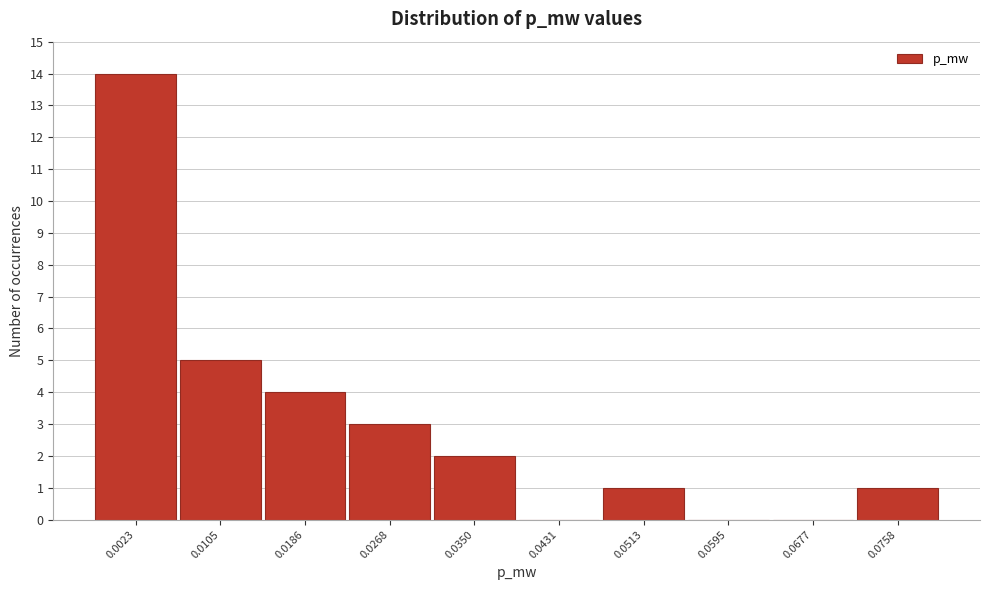

Reading left to right, what are all the values shown in this chart?

0.0023=14	0.0105=5	0.0186=4	0.0268=3	0.0350=2	0.0431=0	0.0513=1	0.0595=0	0.0677=0	0.0758=1